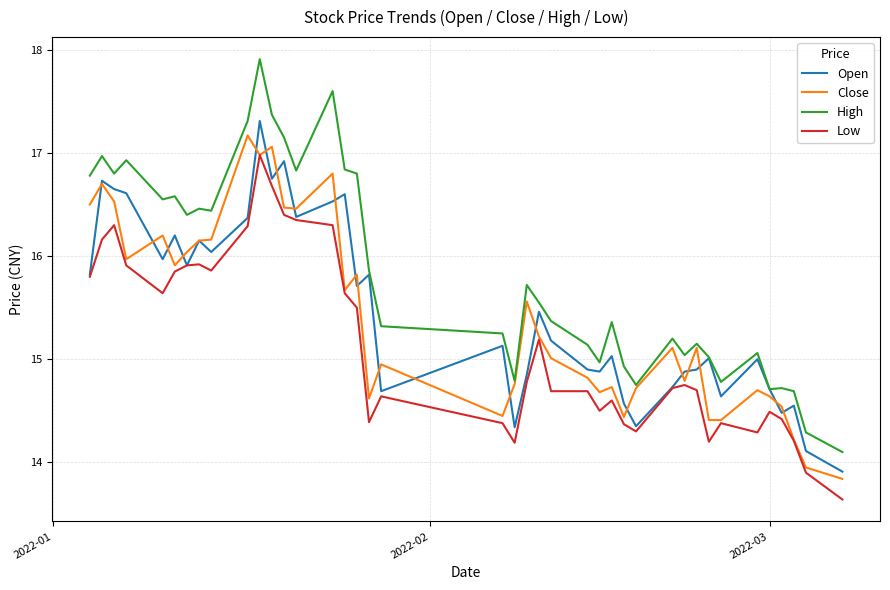

True or false: High has more than 1 points higher than both neighbors.

True